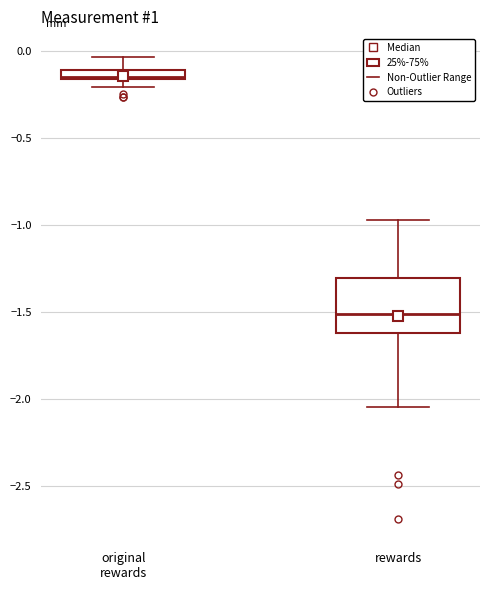

Where is the upper edge of the box for original rewards on the y-axis? The values are not printed on the chart, so give them approximately, as read against the axis.

-0.10